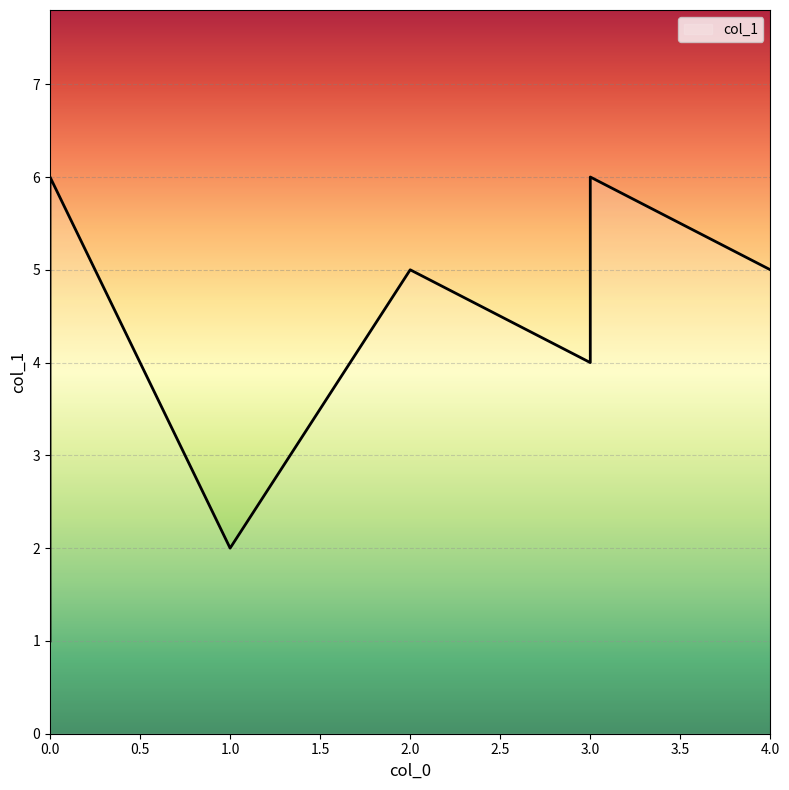

How many lines are shown in the chart?

1